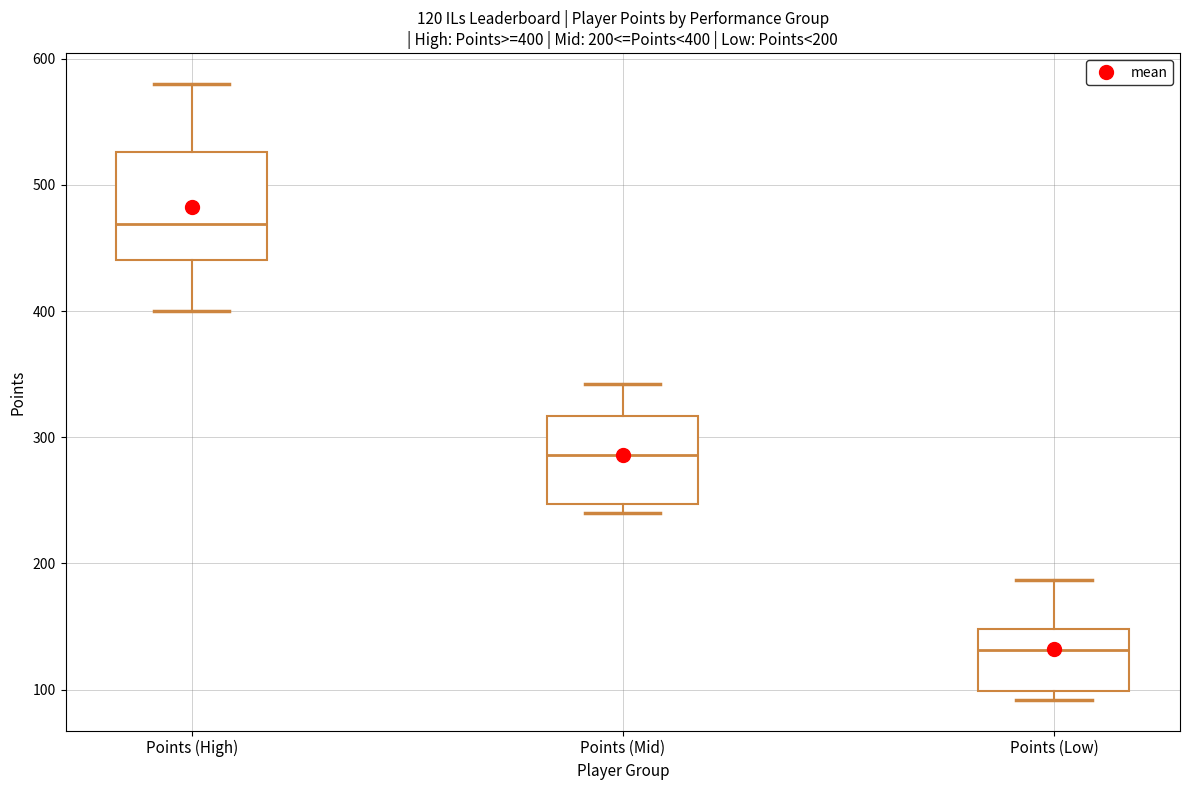

Which box is the tallest, from its lower edge to its upper edge?

Points (High)